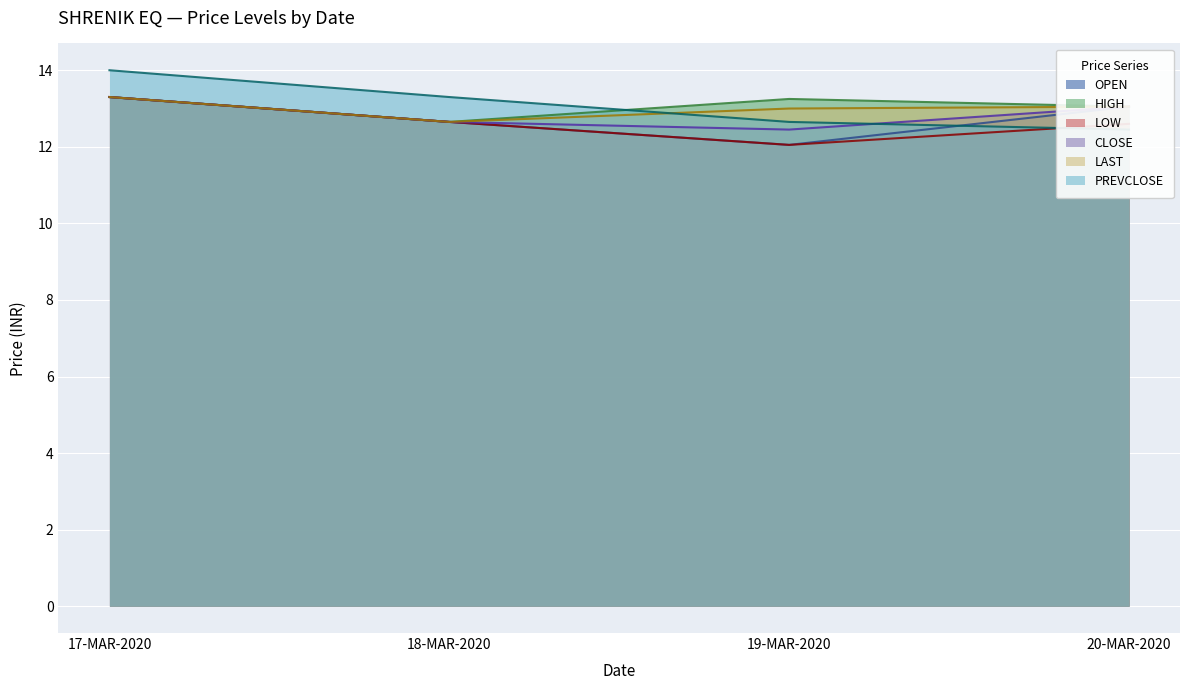

Where is HIGH nearest to the value 12?

18-MAR-2020